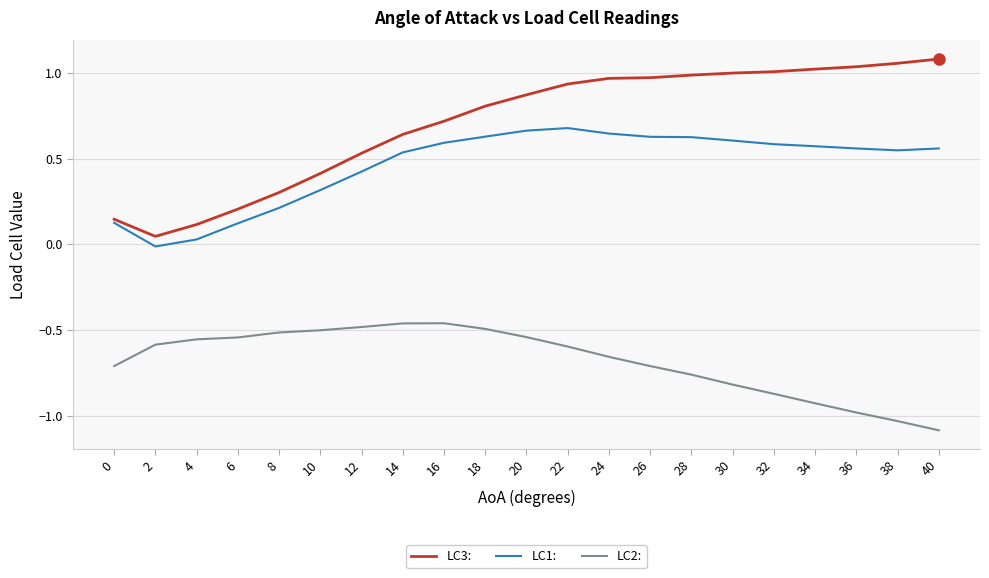

Which series changed the most between 2 and 38?

LC3: